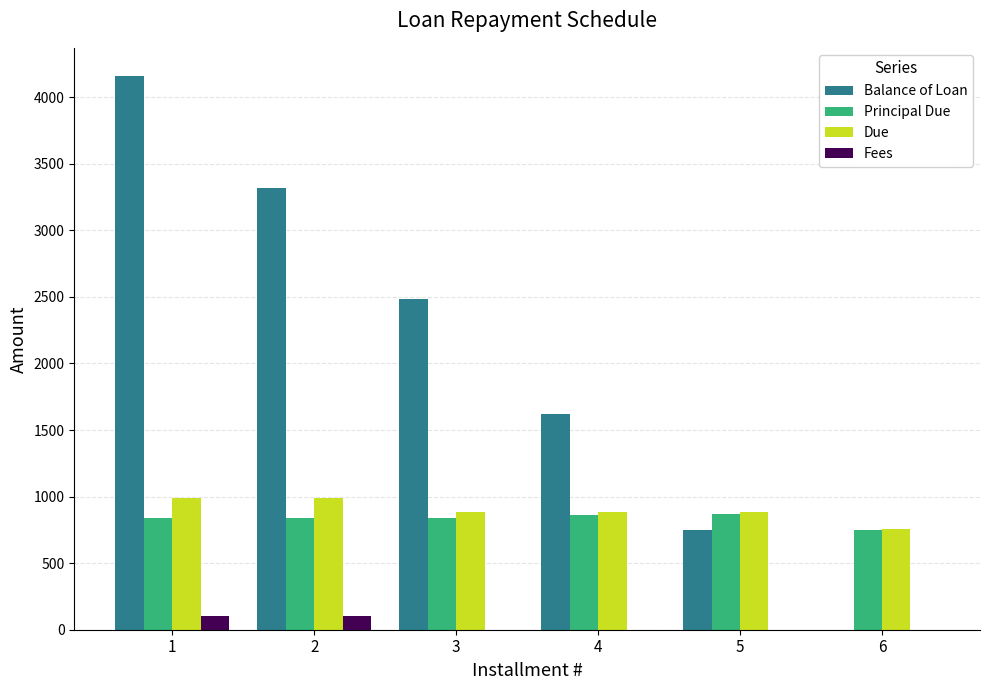

How many values in the Fees series exceed 0?

2